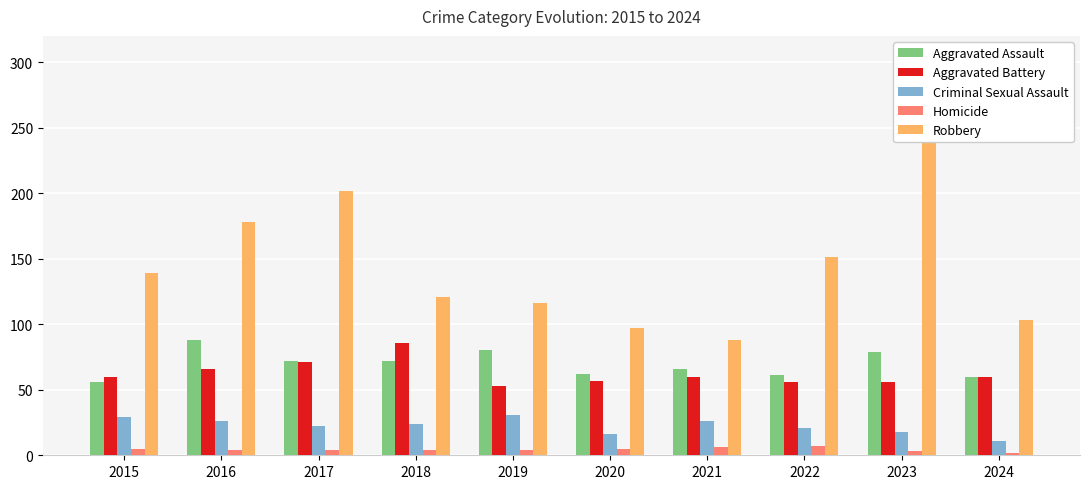

At which label does Robbery first exceed 139?

2016